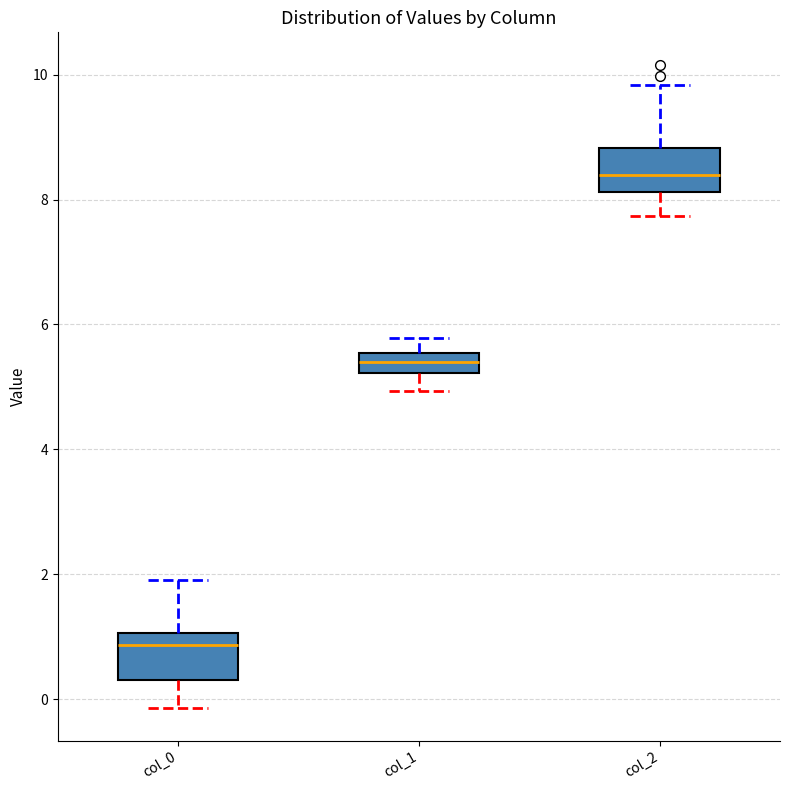

Reading left to right, transcribe this box plot: for each box, give where its median line is, the range the box spans, and where its two whiskers end, as read against the y-axis. The values are not printed on the chart, so give them approximately, as read against the axis.

col_0: median 0.8, box 0.4 to 1.0, whiskers -0.2 to 2.0
col_1: median 5.4, box 5.2 to 5.6, whiskers 5.0 to 5.8
col_2: median 8.4, box 8.2 to 8.8, whiskers 7.8 to 9.8